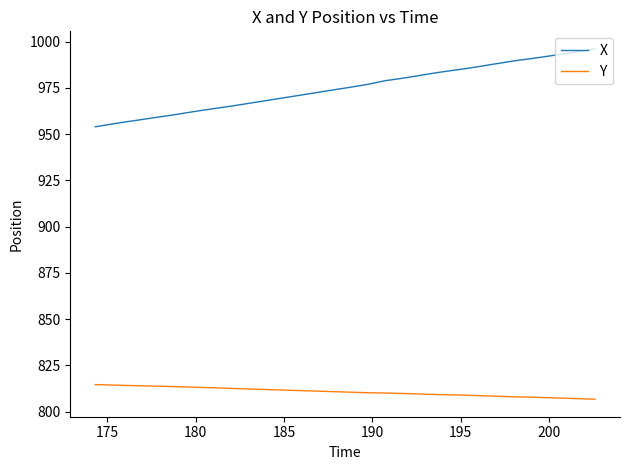

What is the maximum value shown in the chart?

996.1